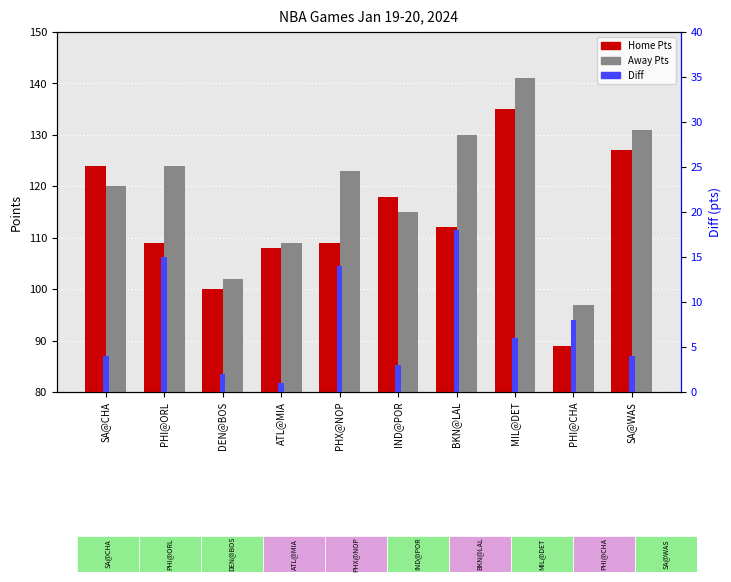

At how many categories does at least one series exceed 21?

10